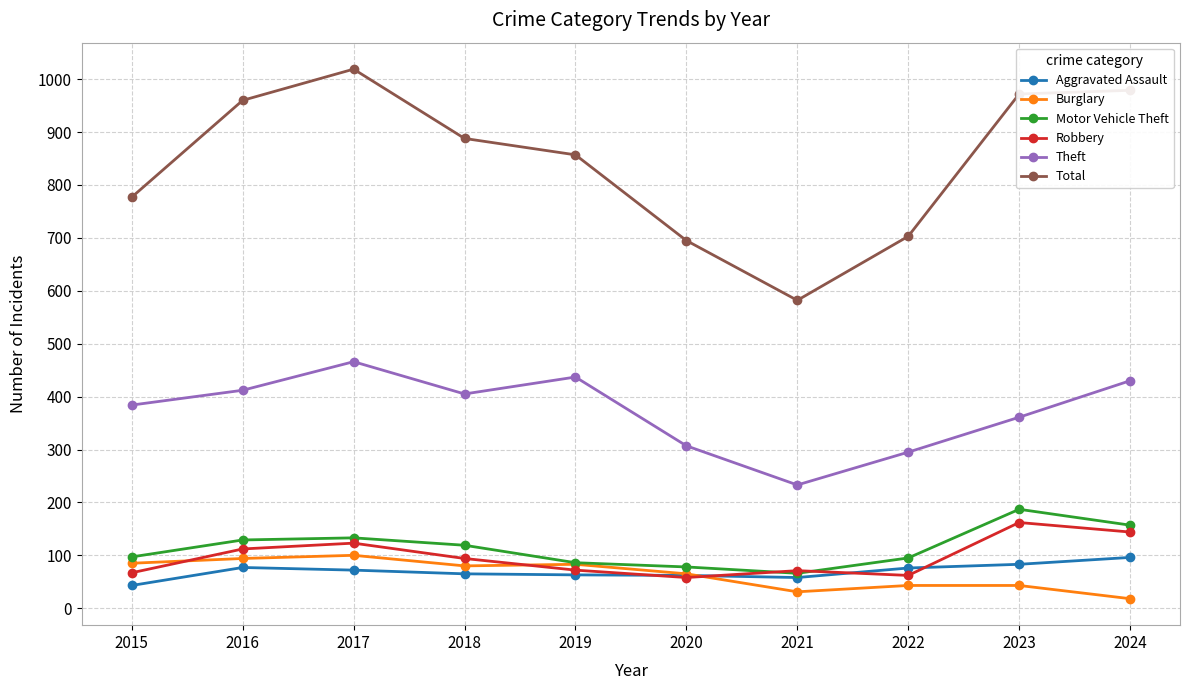

At 2018, list the series in order from largest to smallest.

Total, Theft, Motor Vehicle Theft, Robbery, Burglary, Aggravated Assault